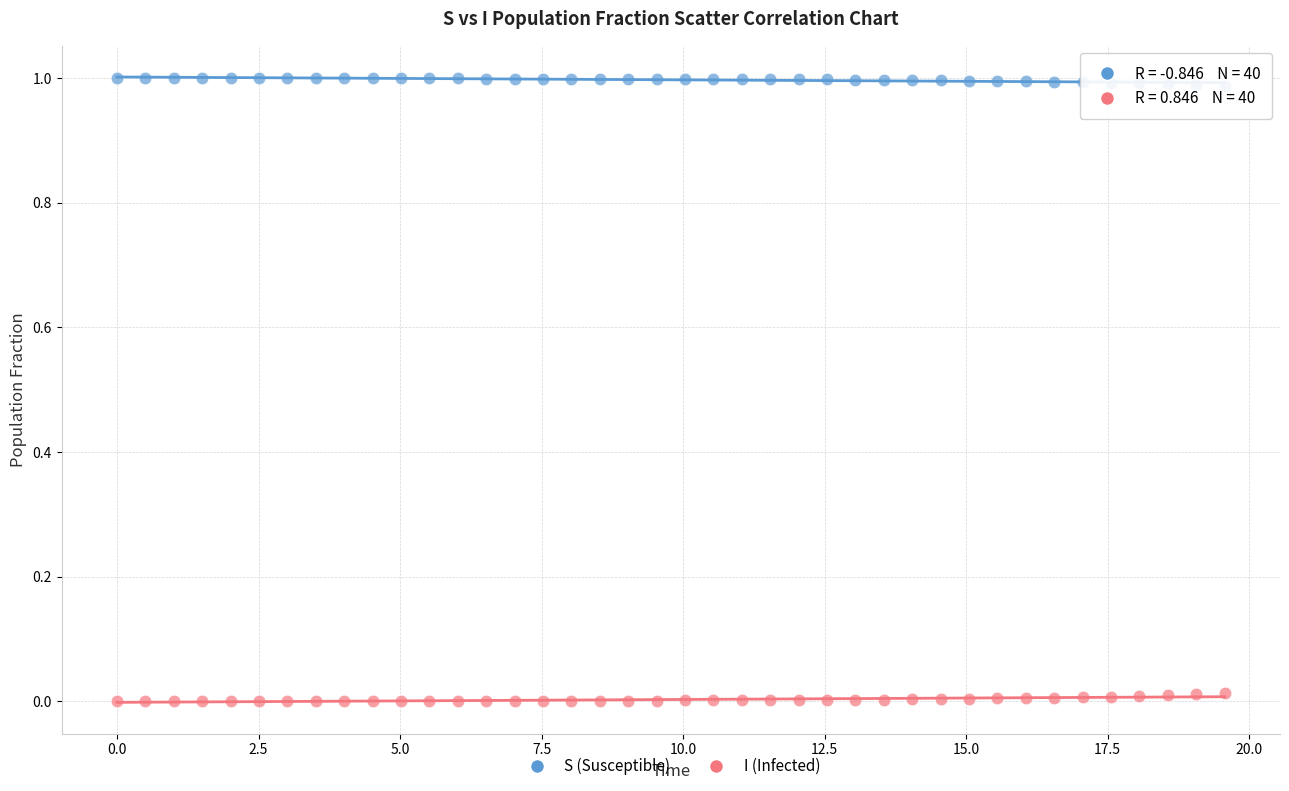

Across all data points, what is the range of X values (max minus min)?

19.6